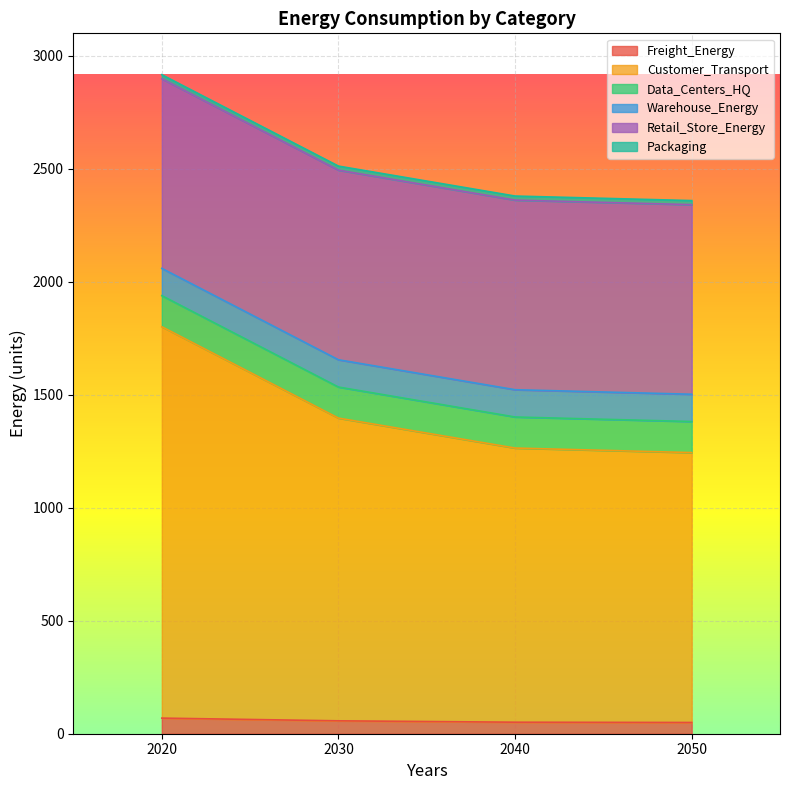

The value of Warehouse_Energy at 2040 is 204.0. True or false?

False